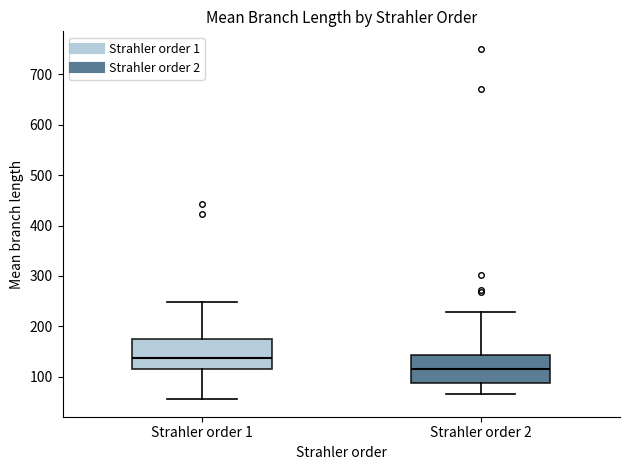

Reading left to right, read every box against the y-axis: the position of its median line, the range the box covers, and the ends of its whiskers. The values are not printed on the chart, so give them approximately, as read against the axis.

Strahler order 1: median 140, box 120 to 170, whiskers 60 to 250
Strahler order 2: median 120, box 90 to 140, whiskers 70 to 230